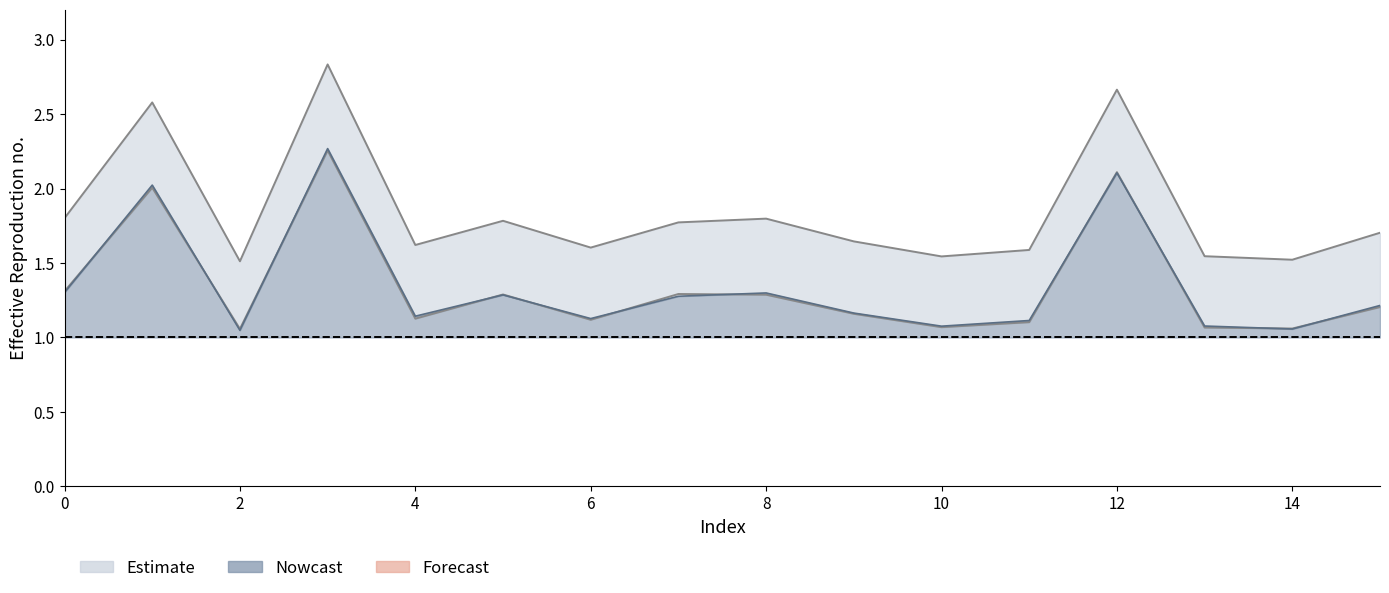

The value of alpha_r_vals at 13 is 1.1. True or false?

True